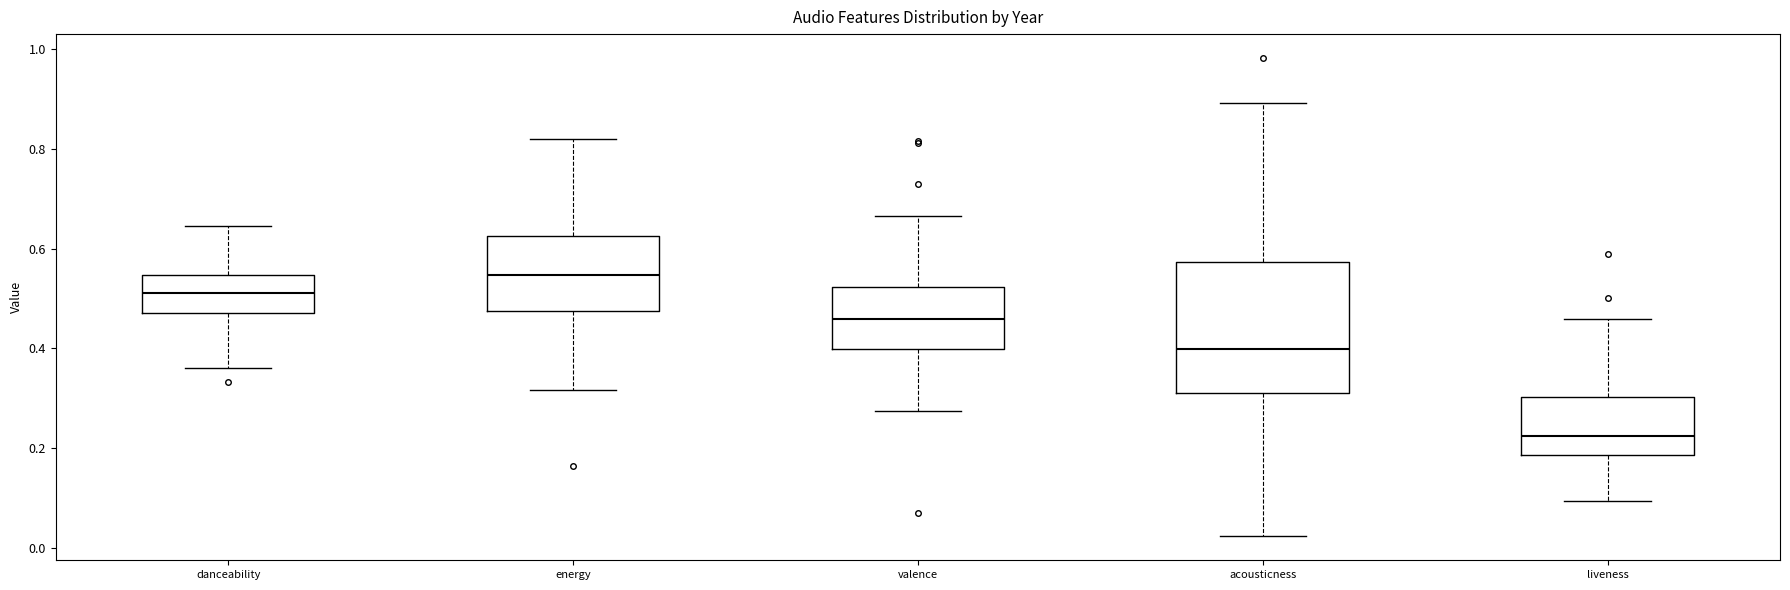

Where does the median line of the box for energy sit on the y-axis? The values are not printed on the chart, so give them approximately, as read against the axis.

0.54